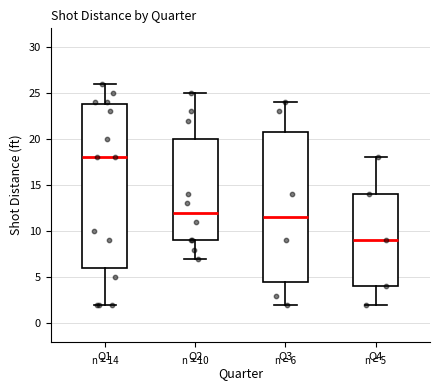

Which box has the highest median line?

Q1